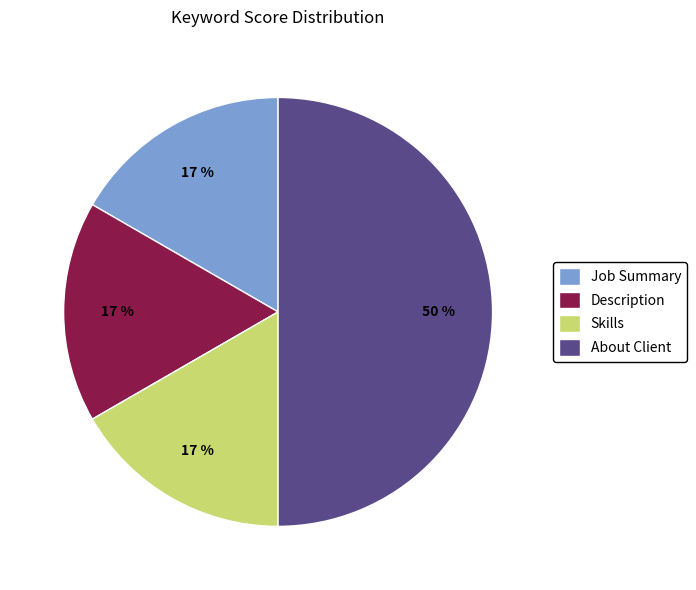

What is the ratio of the value at Description to the value at About Client?

0.3